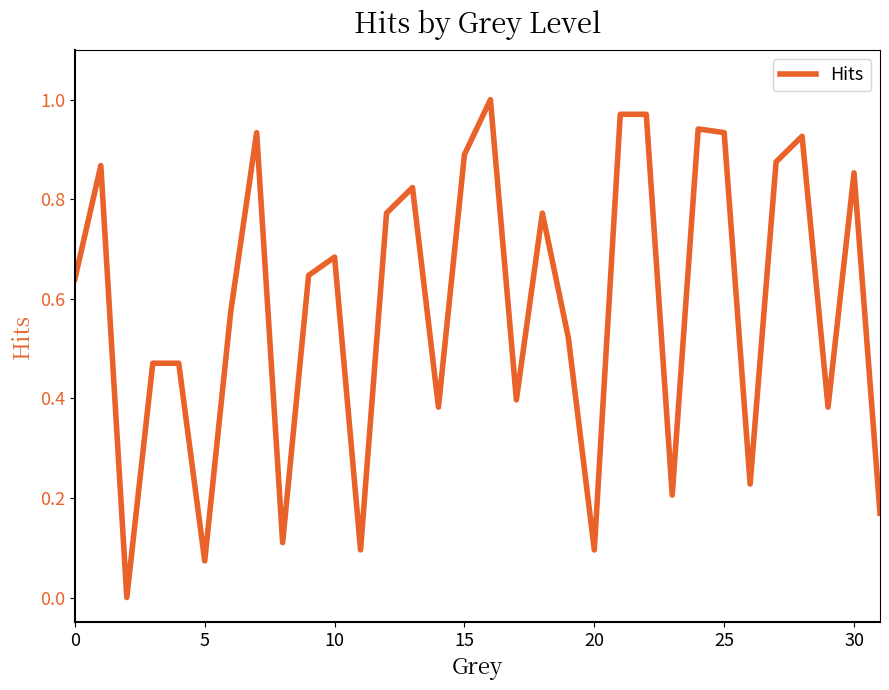

Does the chart display data point markers on the line(s)?

No